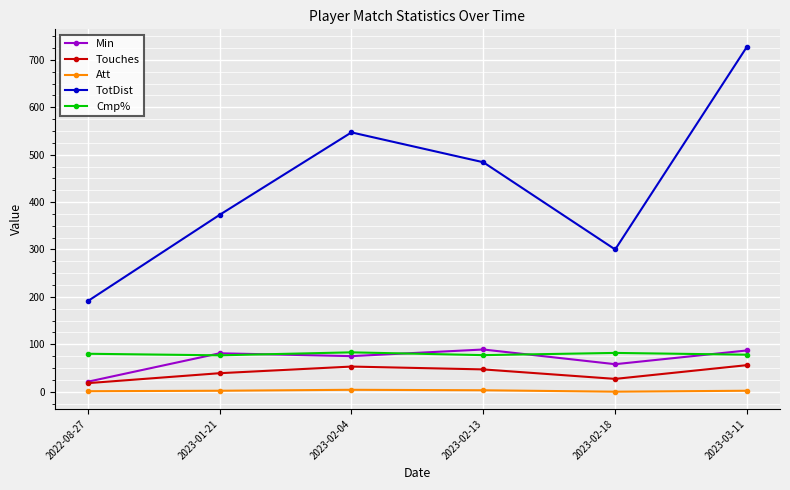

What is the sum of the Cmp% values at 2023-01-21 and 2023-02-04?

159.7